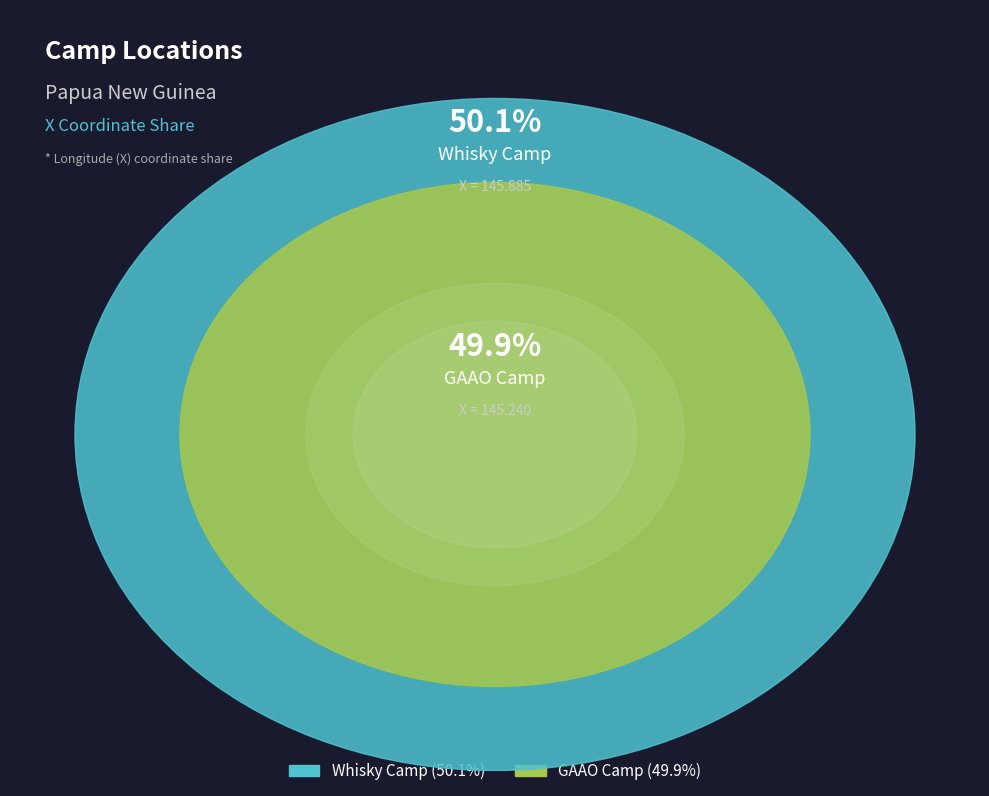

To the nearest percent, what is the combined percentage of GAAO Camp and Whisky Camp?

100%